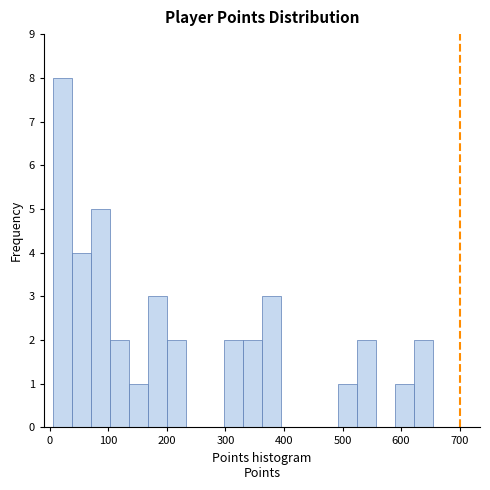

Read against the x-axis, roughly where is the centre of the tallest bar?

20